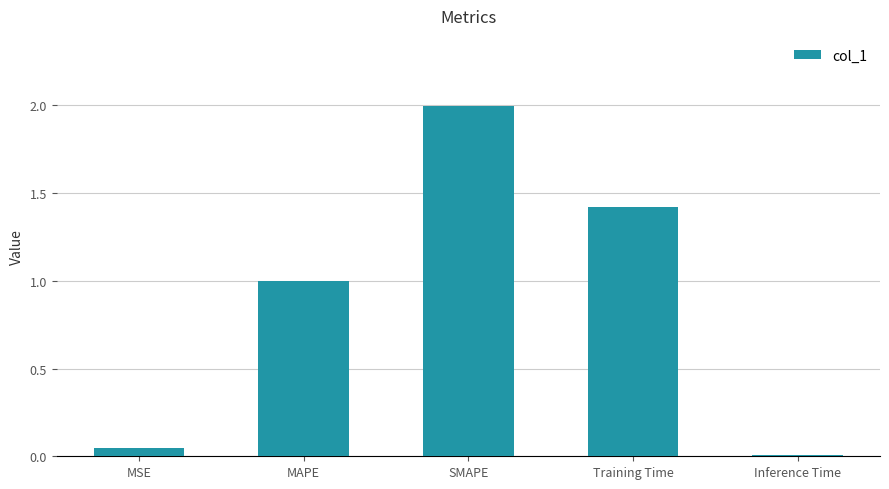

What is the change in value from SMAPE to Training Time?

-0.6